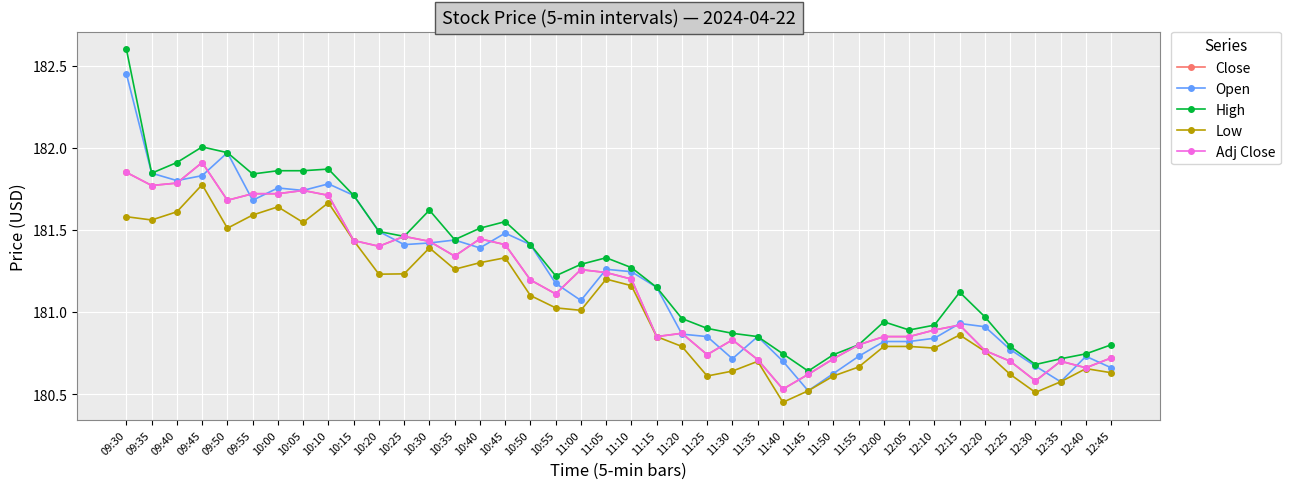

At which category does Low reach its first local peak?

09:45